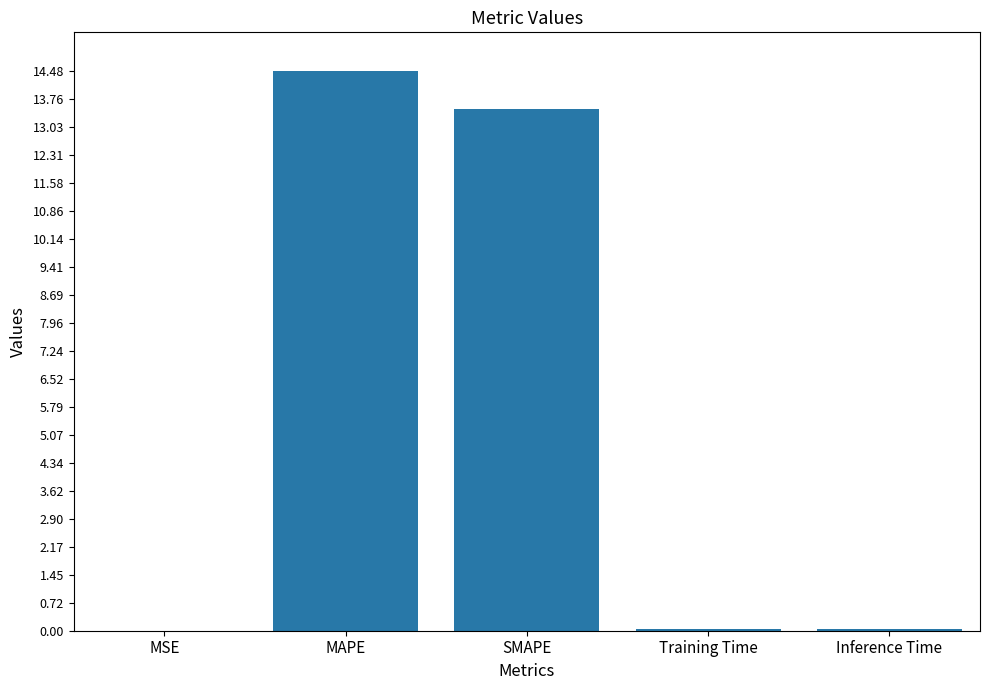

Is it true that the value at MAPE is 21.8?

False